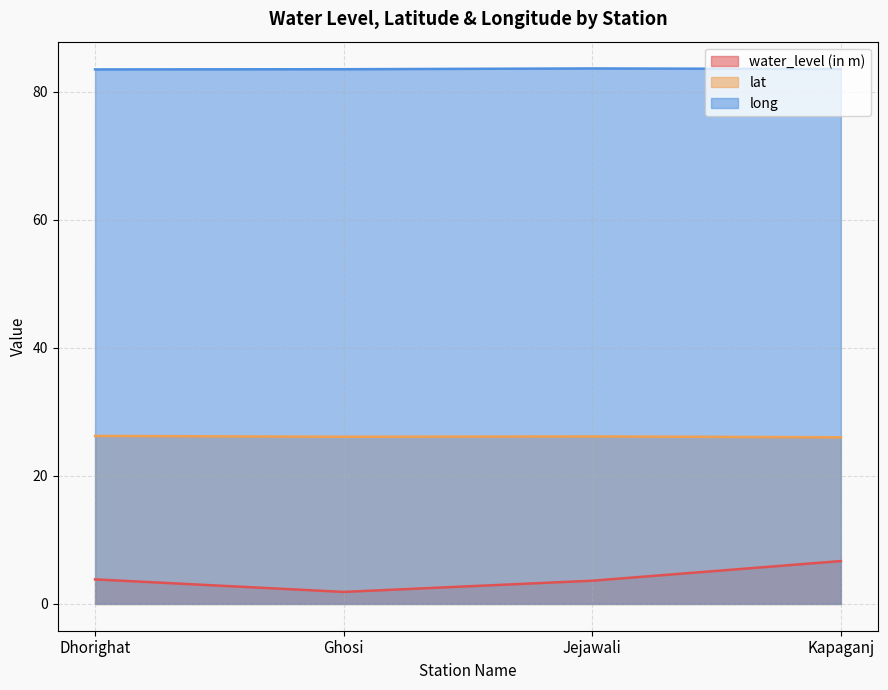

What is the value of the long point at the 3rd from the left?

83.7